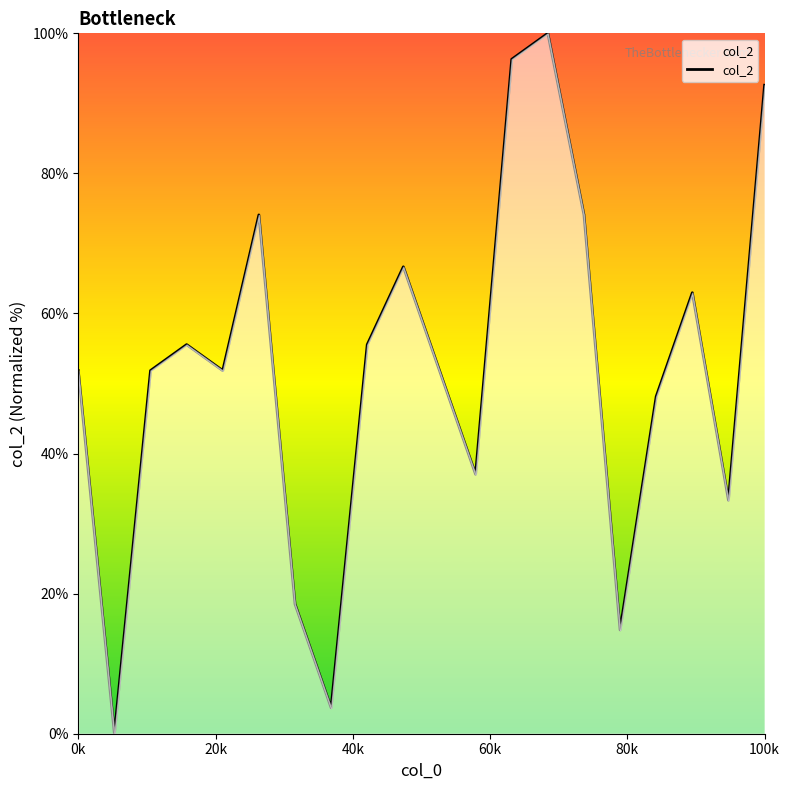

What is the maximum value shown in the chart?

100.0